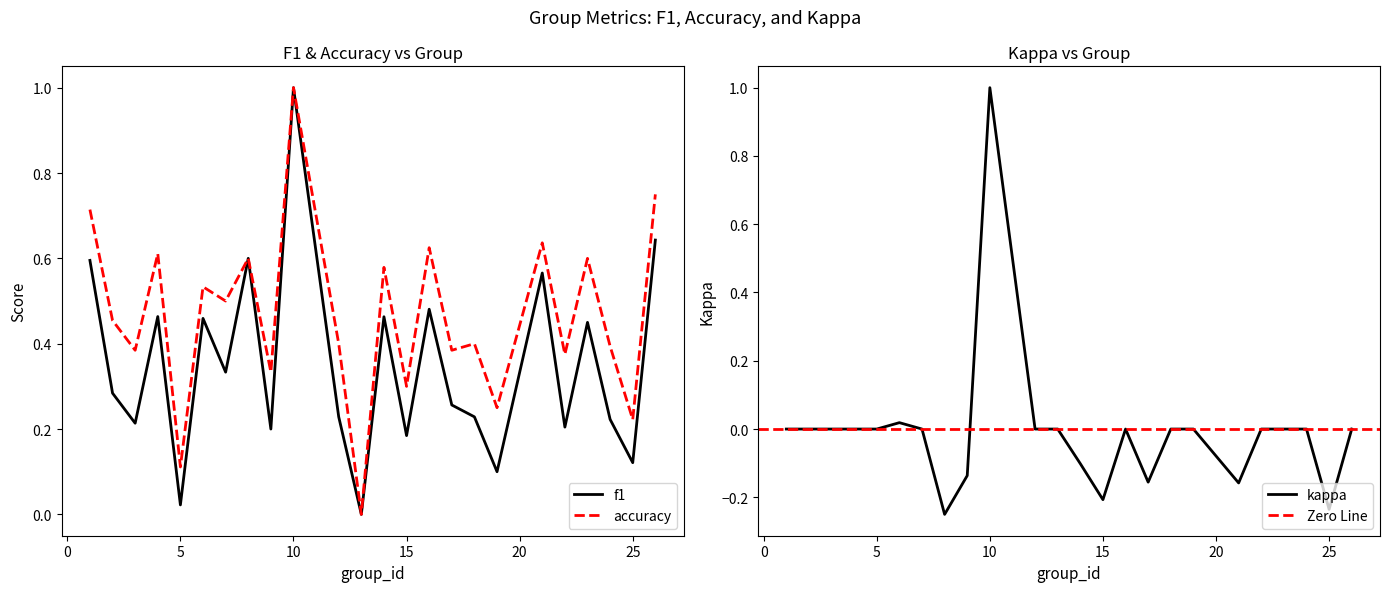

Which category has the highest value in the f1 series?

10